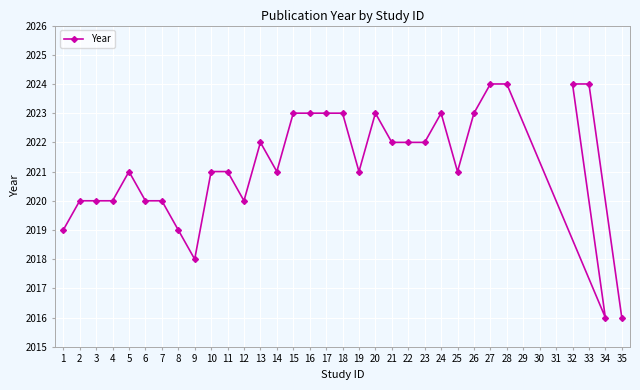

What is the sum of all values?

64679